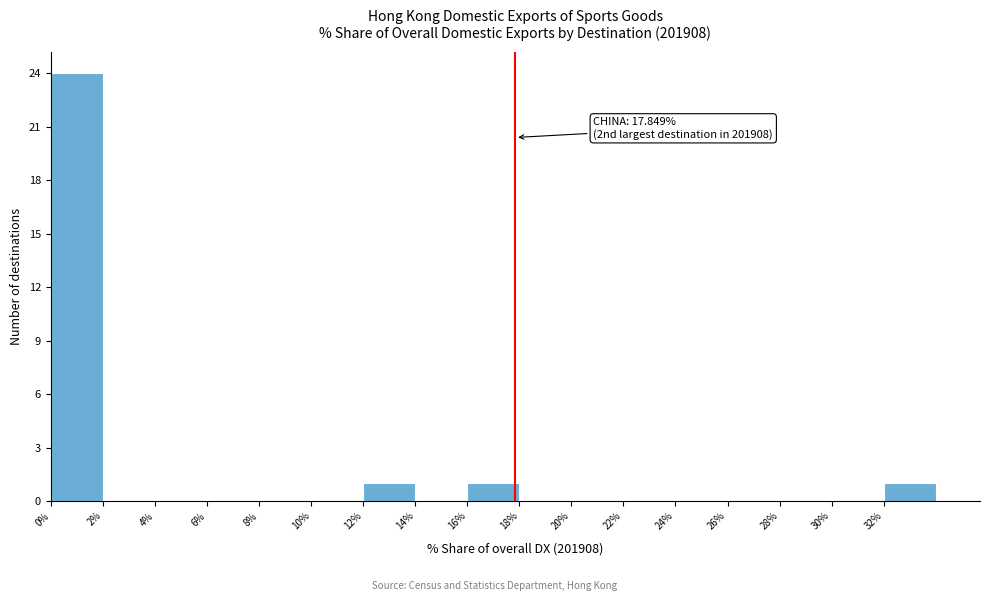

Over which range of the x-axis is the bar tallest?

0 to 2